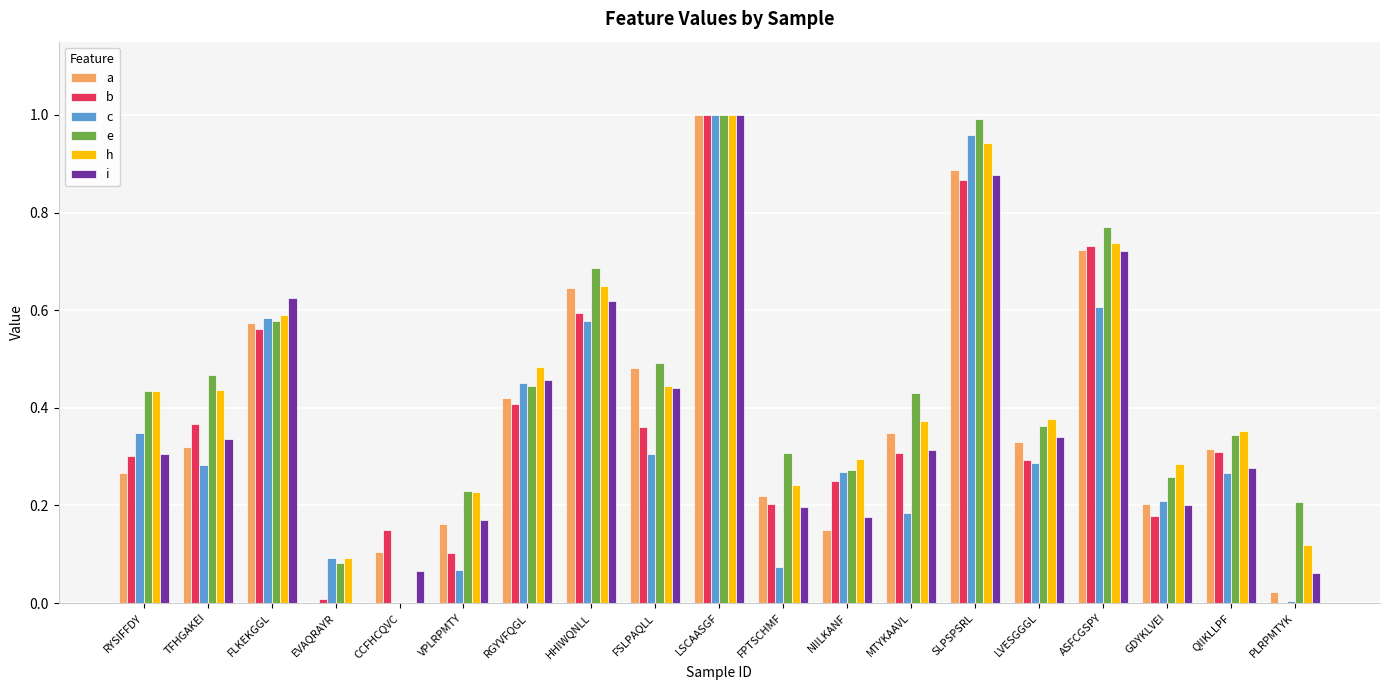

What is the total value across all series at NIILKANF?

1.4